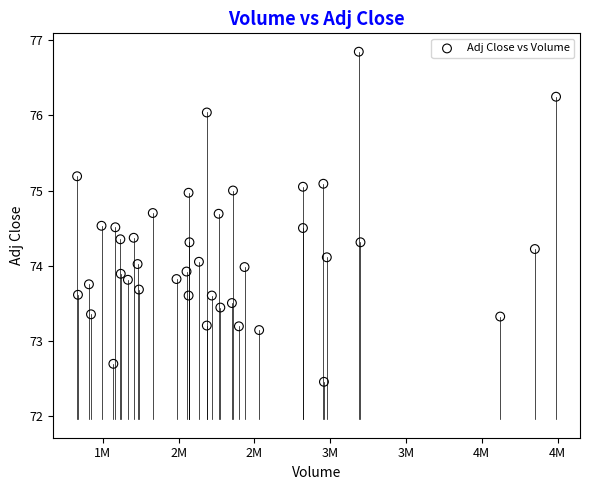

What is the range of X values (max minus min)?

3161200.0